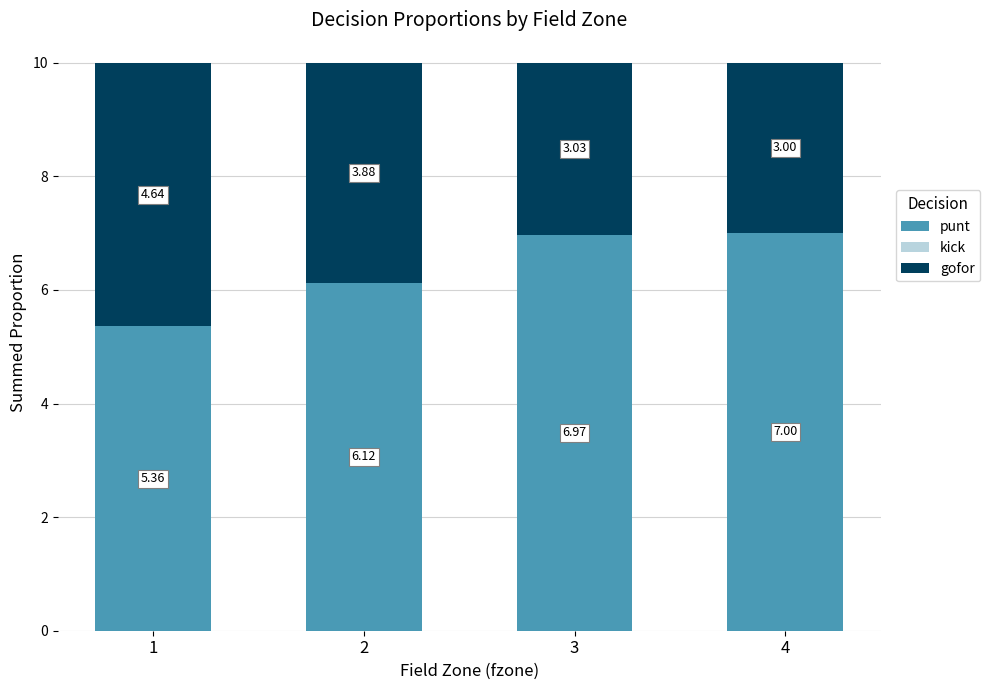

At which label does punt reach its peak?

4